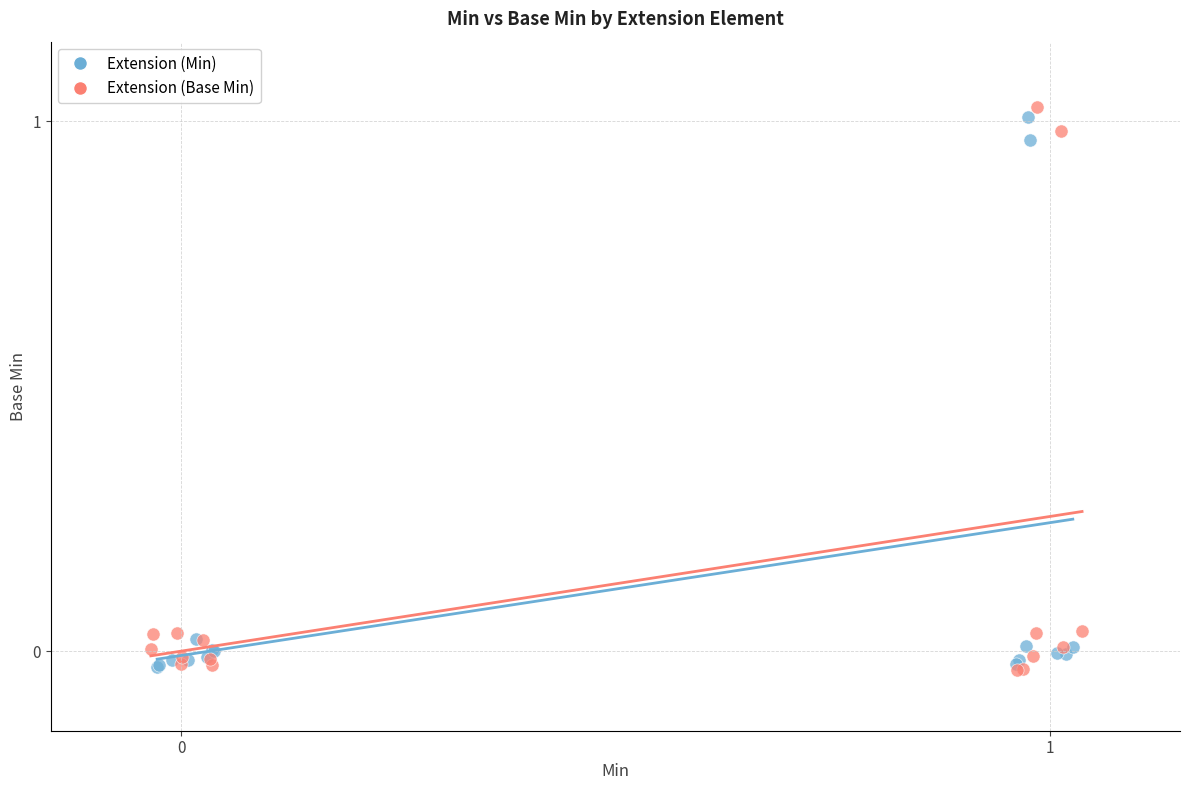

What are all the series names shown in the legend?

Extension (Min), Extension (Base Min)